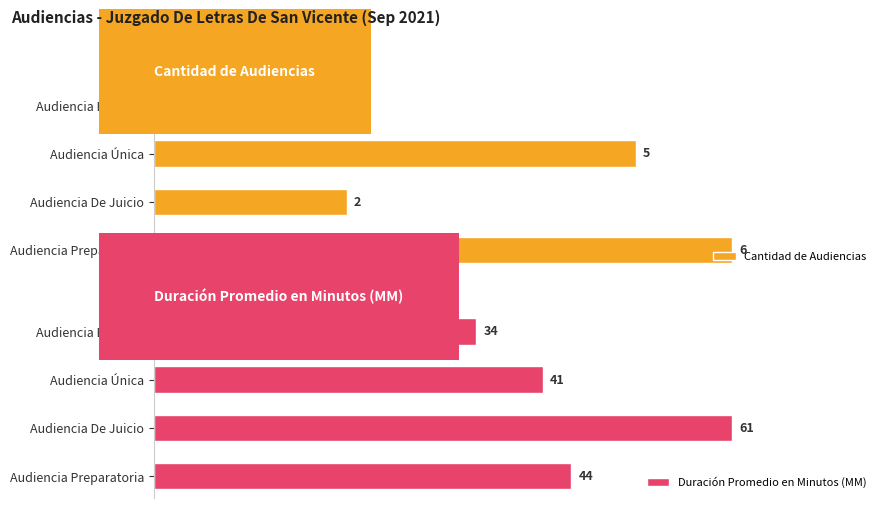

At which label does Cantidad de Audiencias reach its peak?

Audiencia Preparatoria